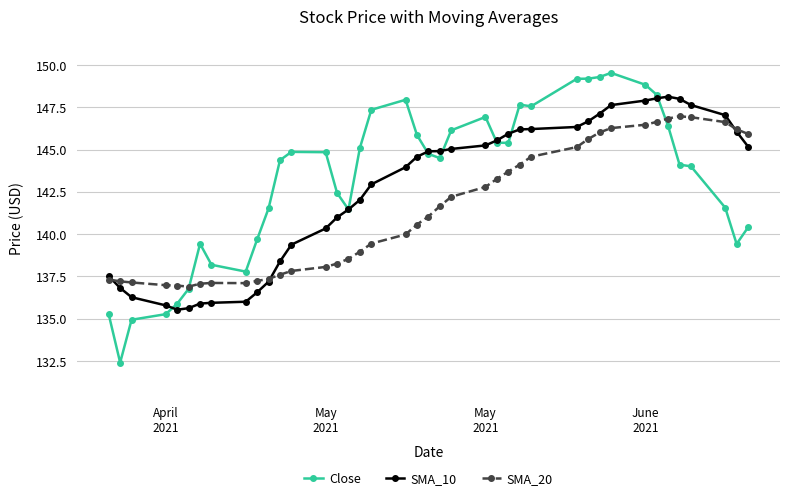

True or false: SMA_10 has more than 0 interior local peaks.

True